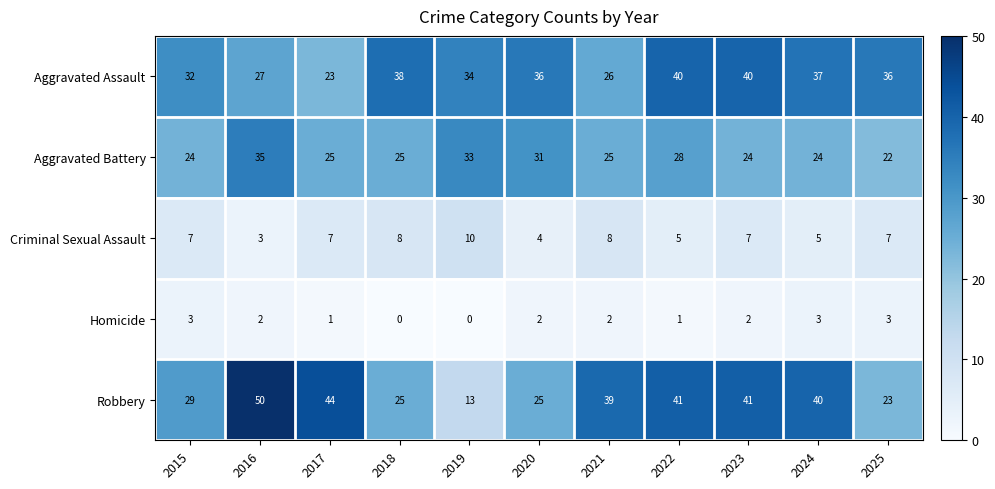

Where is Aggravated Battery nearest to the value 28?

2022